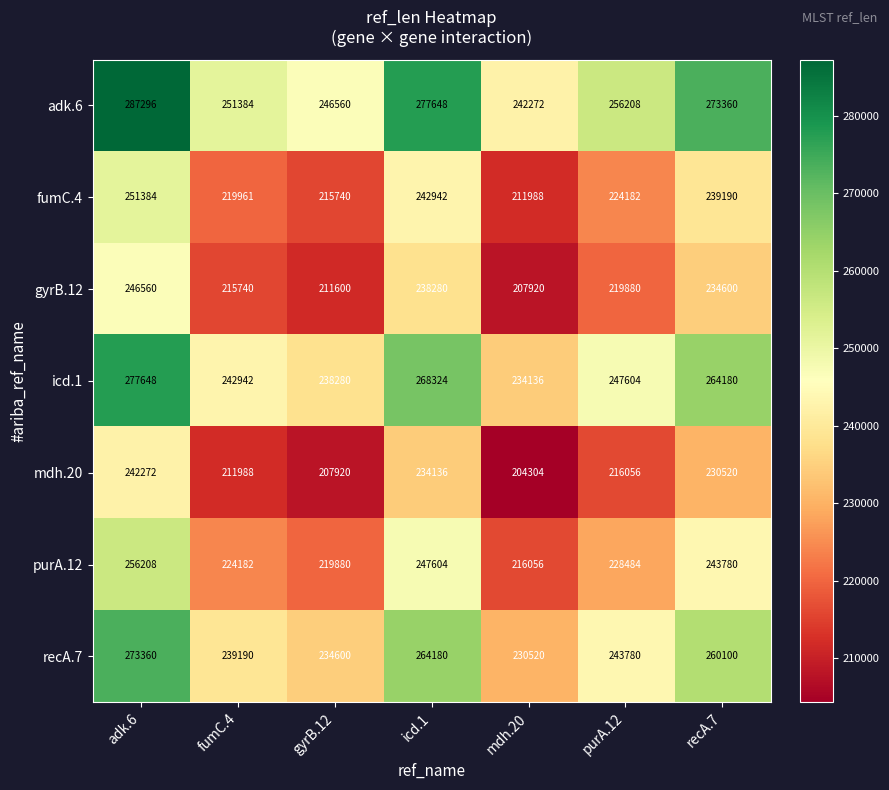

What is the difference between the maximum and minimum values in the adk.6 series?

45024